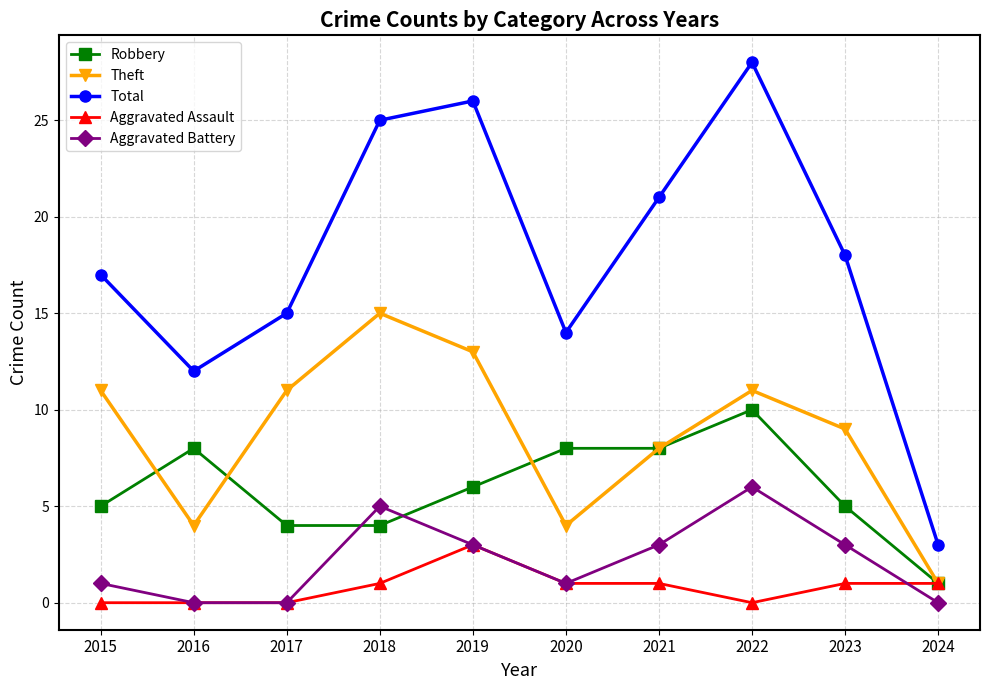

Which series has the largest total across all categories?

Total